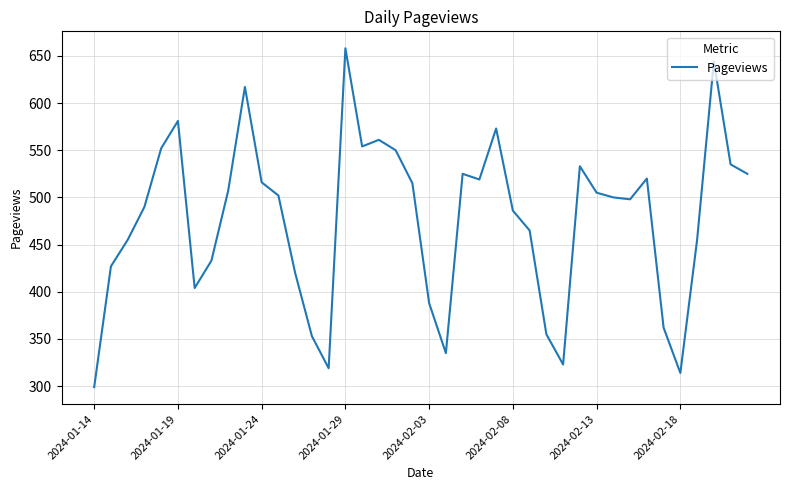

What is the minimum value shown in the chart?

299